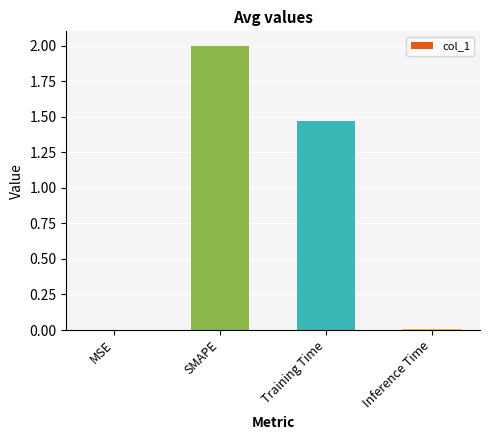

Are the bars horizontal?

No